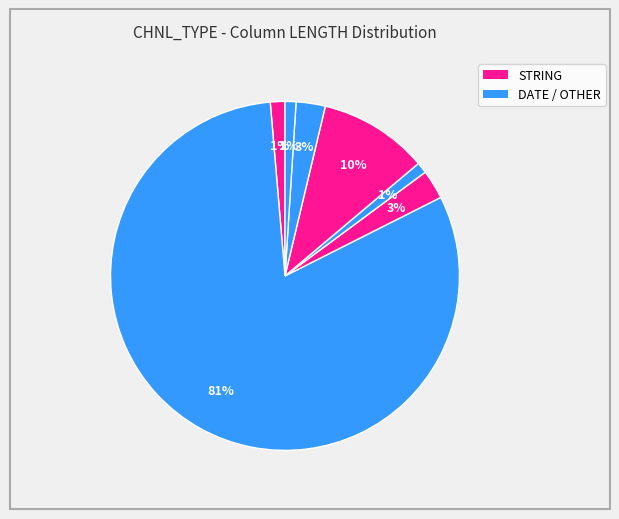

How many segments does this pie chart have?

7